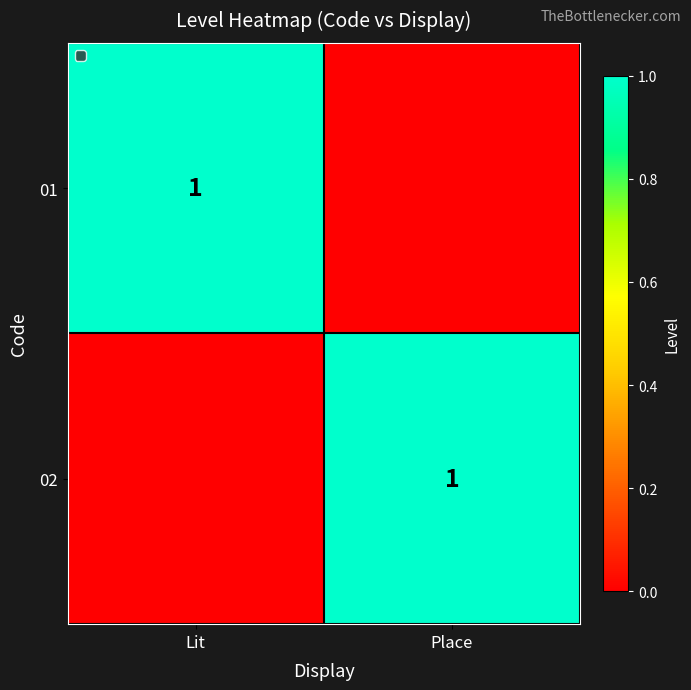

Is it true that 02 equals 2 at Place?

False